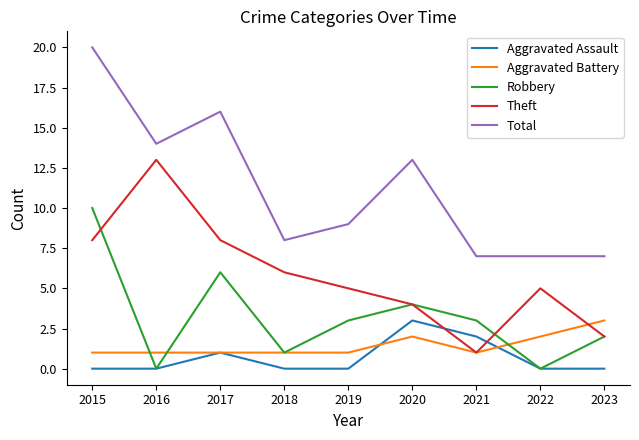

True or false: Total and Theft cross at least once.

False